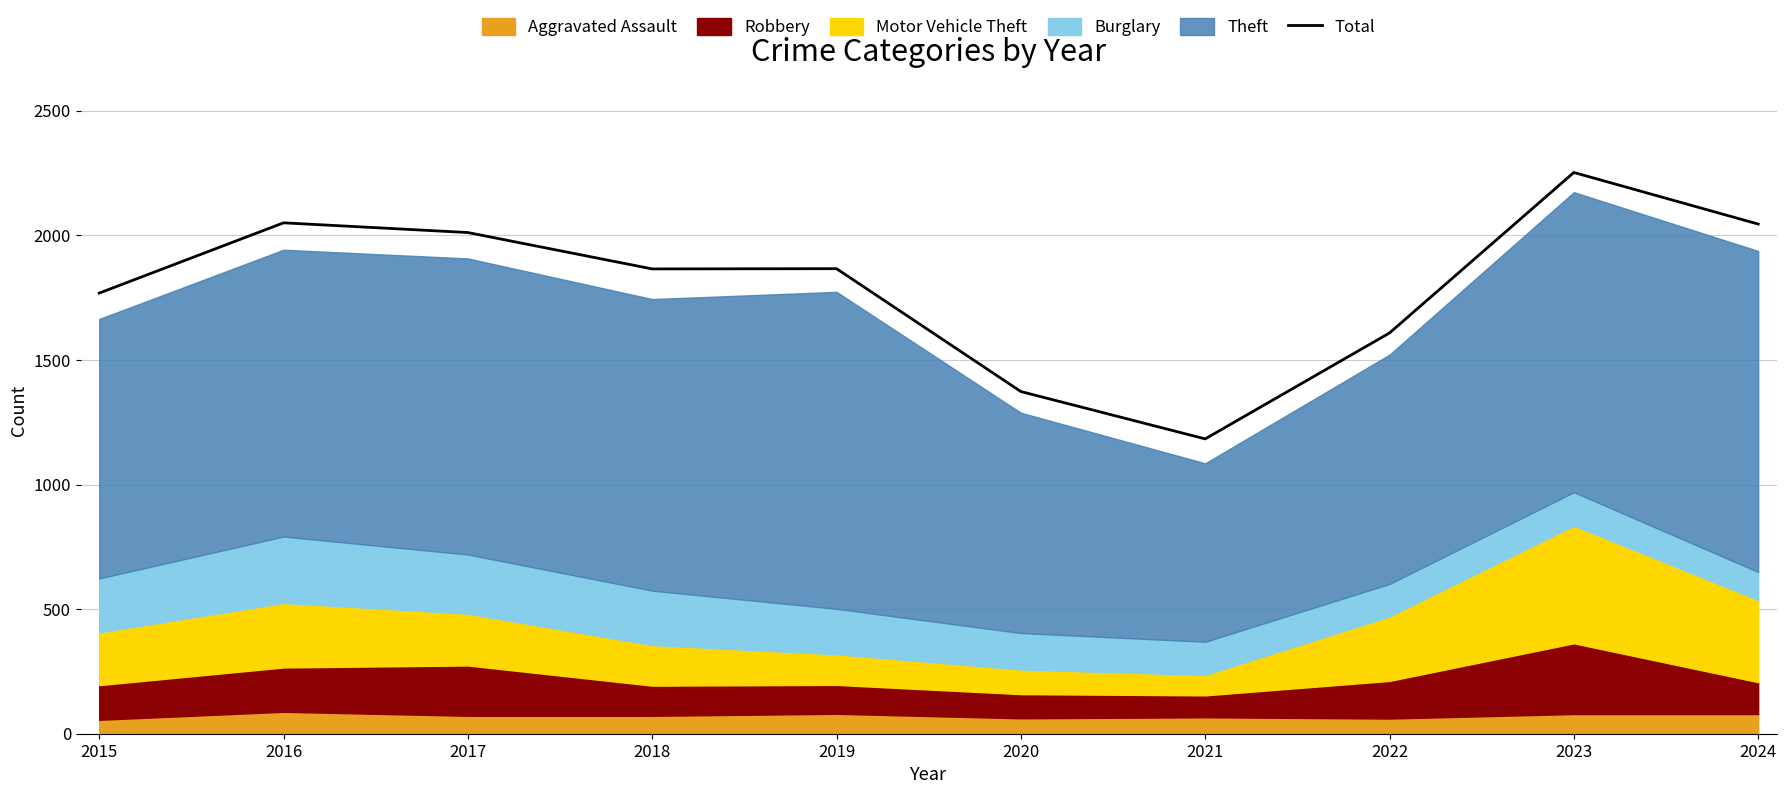

What is the change in value from 2015 to 2022?

-160